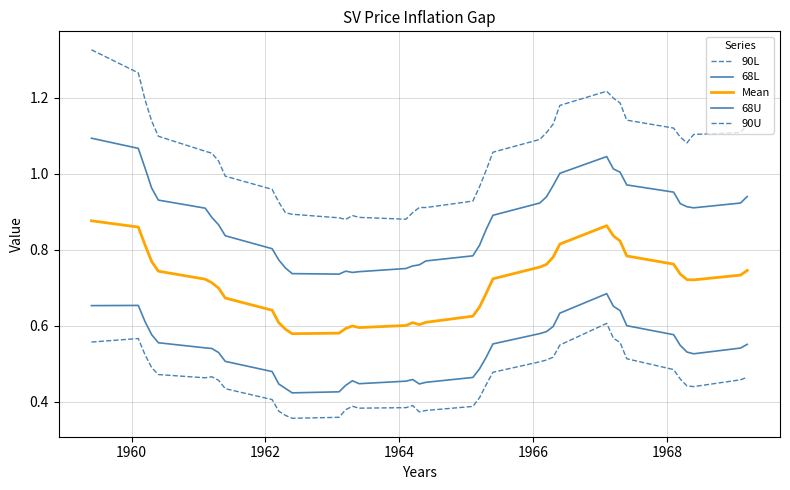

Is this an area chart (filled region under the line)?

No